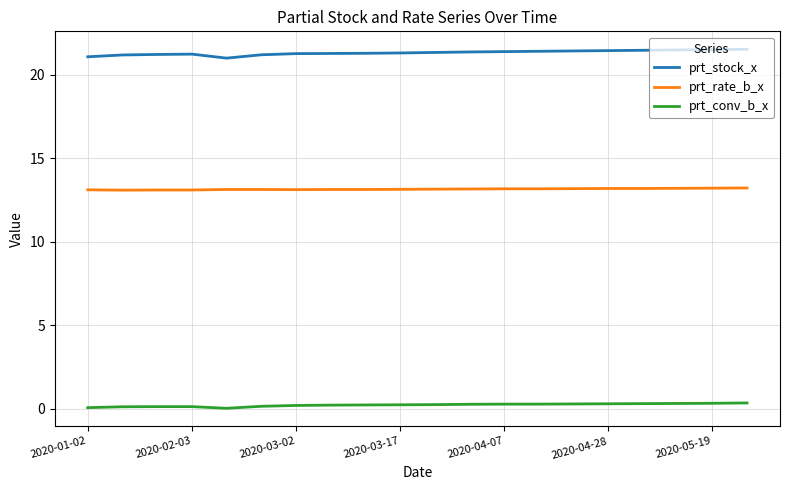

What is the difference between the maximum and minimum values in the prt_stock_x series?

0.5